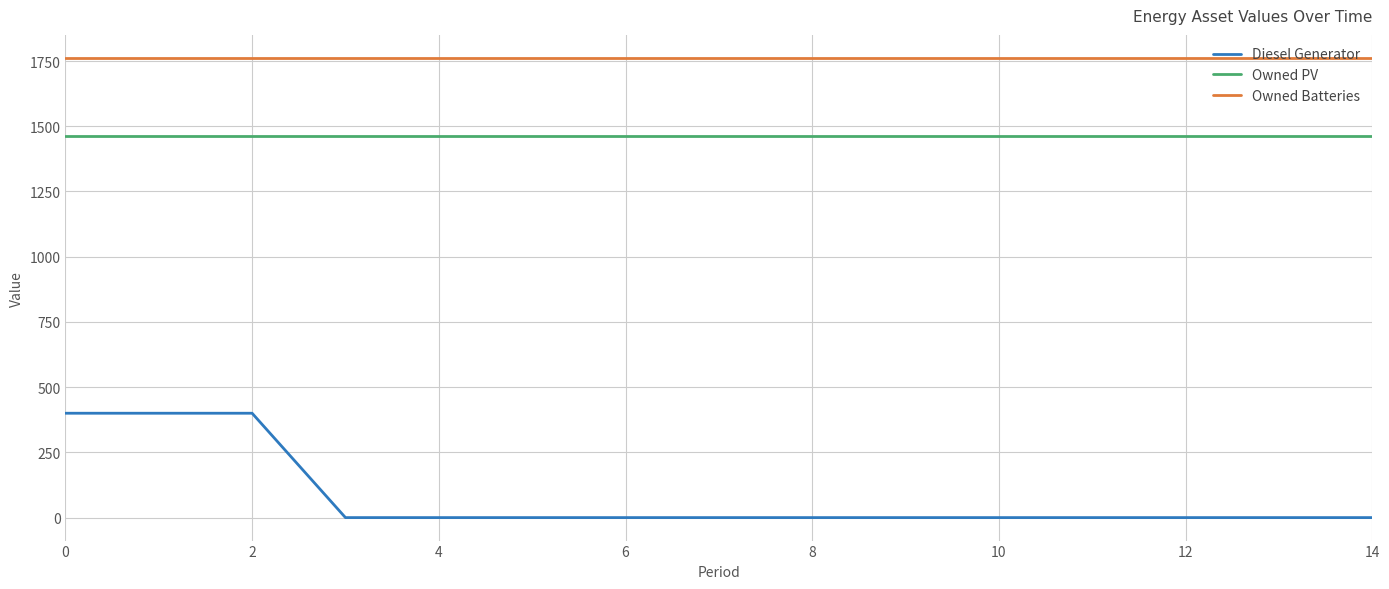

What are all the series names shown in the legend?

Diesel Generator, Owned PV, Owned Batteries